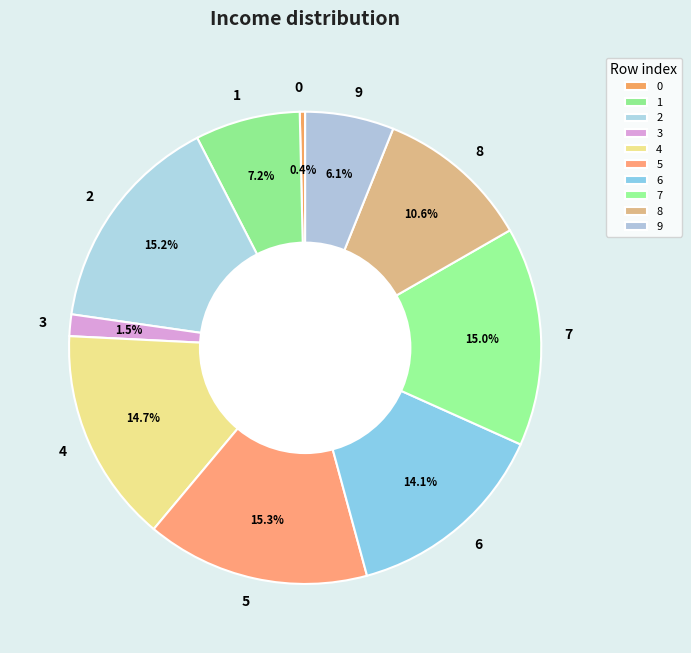

To the nearest percent, what is the difference between the 7 and 6 slice percentages?

1%